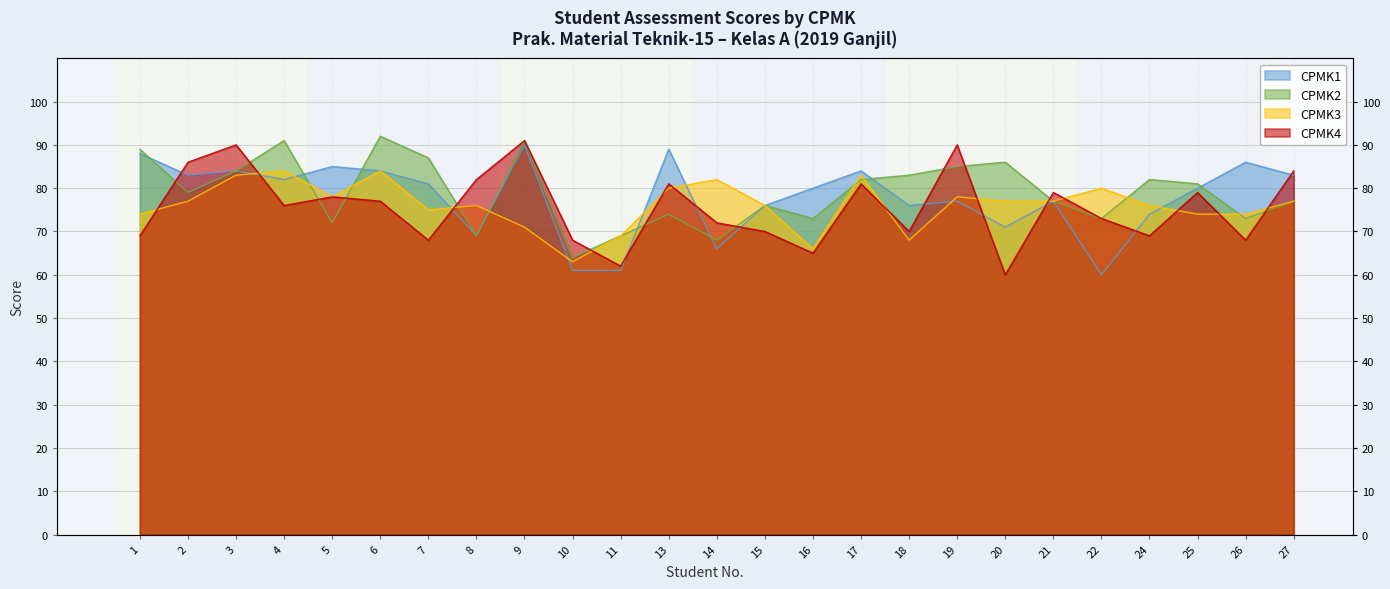

Is it true that CPMK2 equals 25 at 3?

False